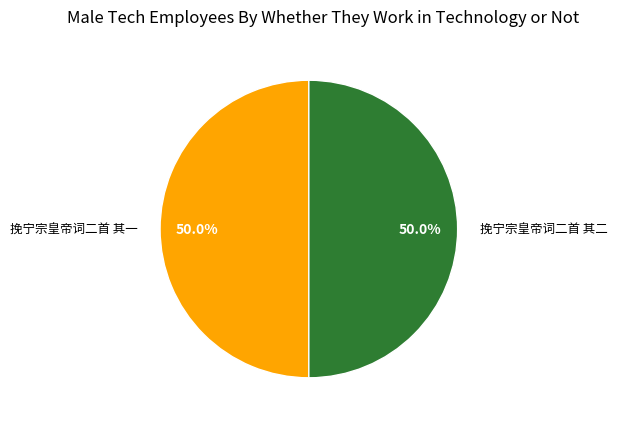

Approximately how many times larger is the value at 挽宁宗皇帝词二首 其二 compared to 挽宁宗皇帝词二首 其一?

1.0